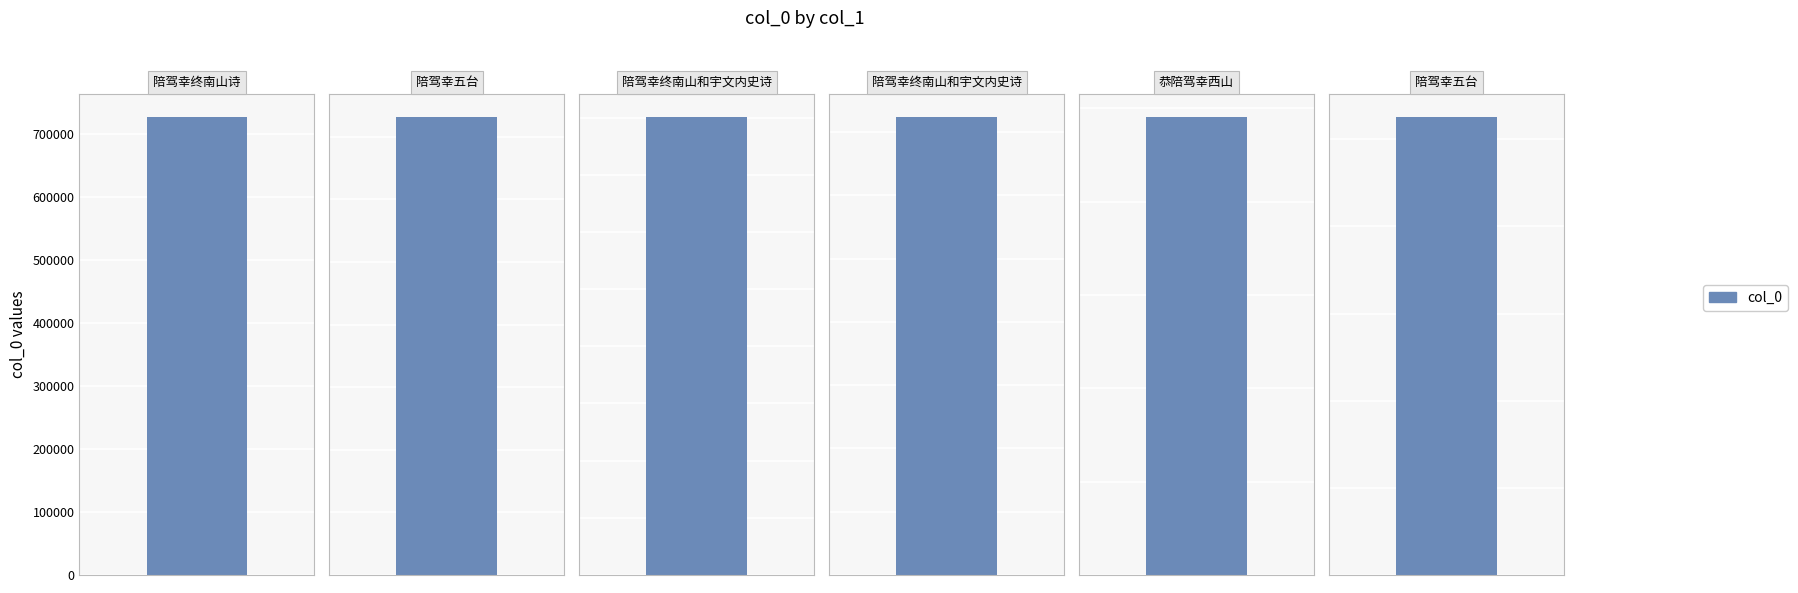

What is the maximum value shown in the chart?

731289